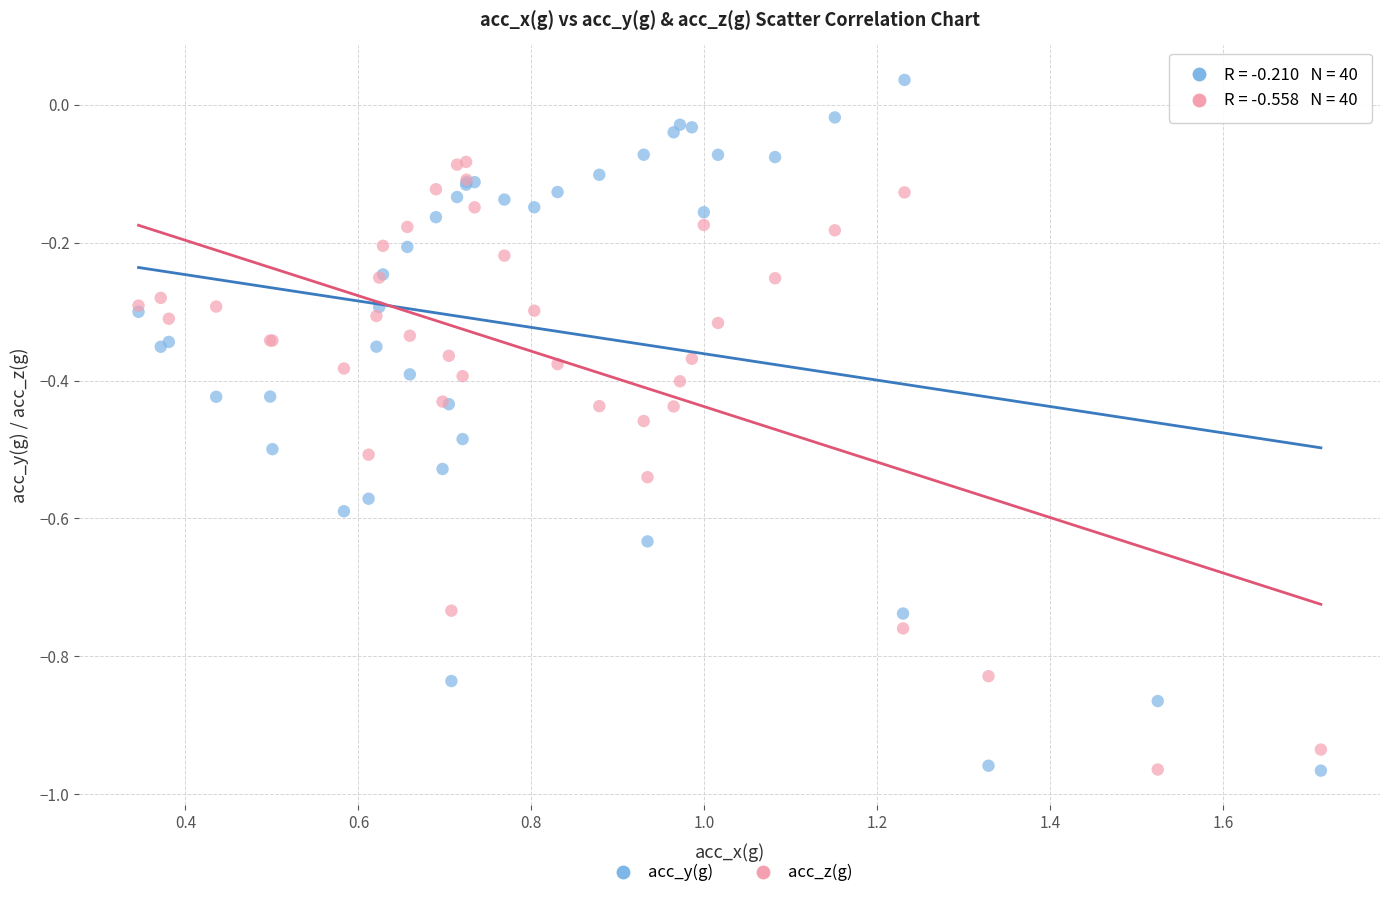

What is the X range (max minus min) for the scatter plot?

1.4